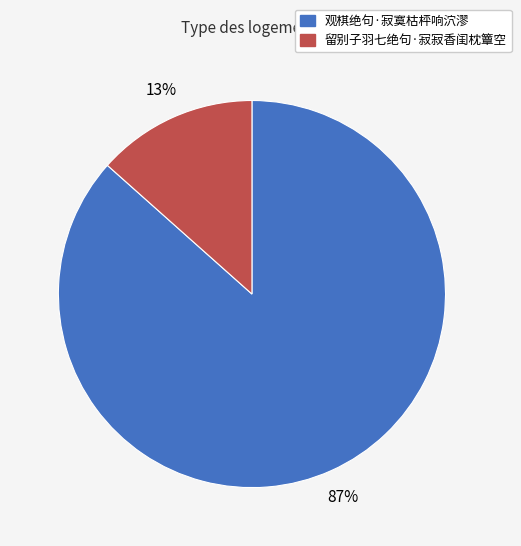

To the nearest percent, what is the average slice percentage?

50%